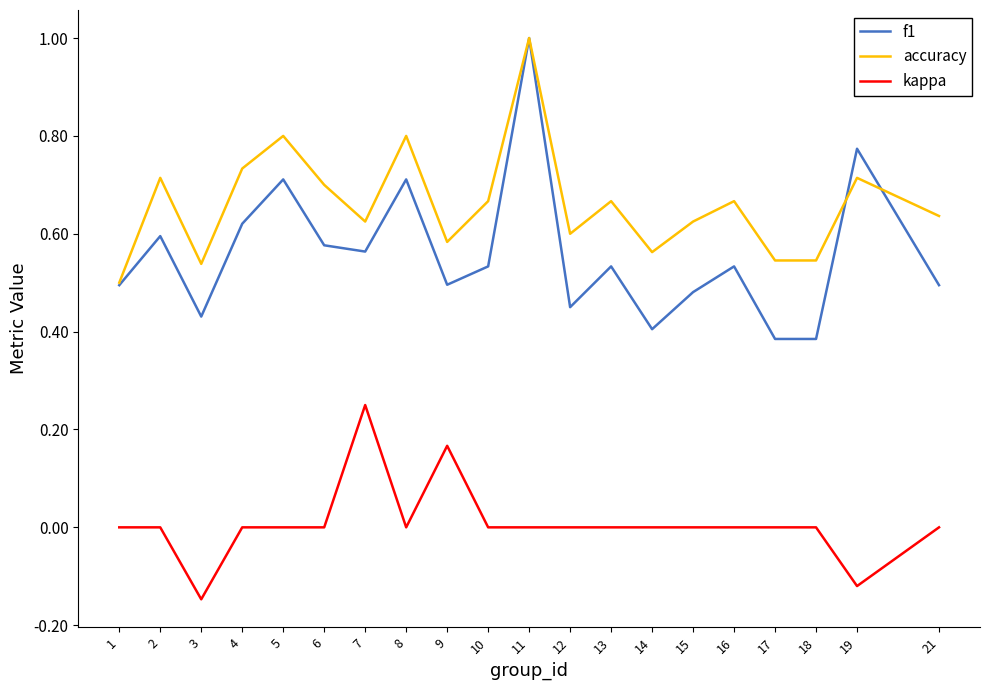

Which category has the lowest value across all series?

3